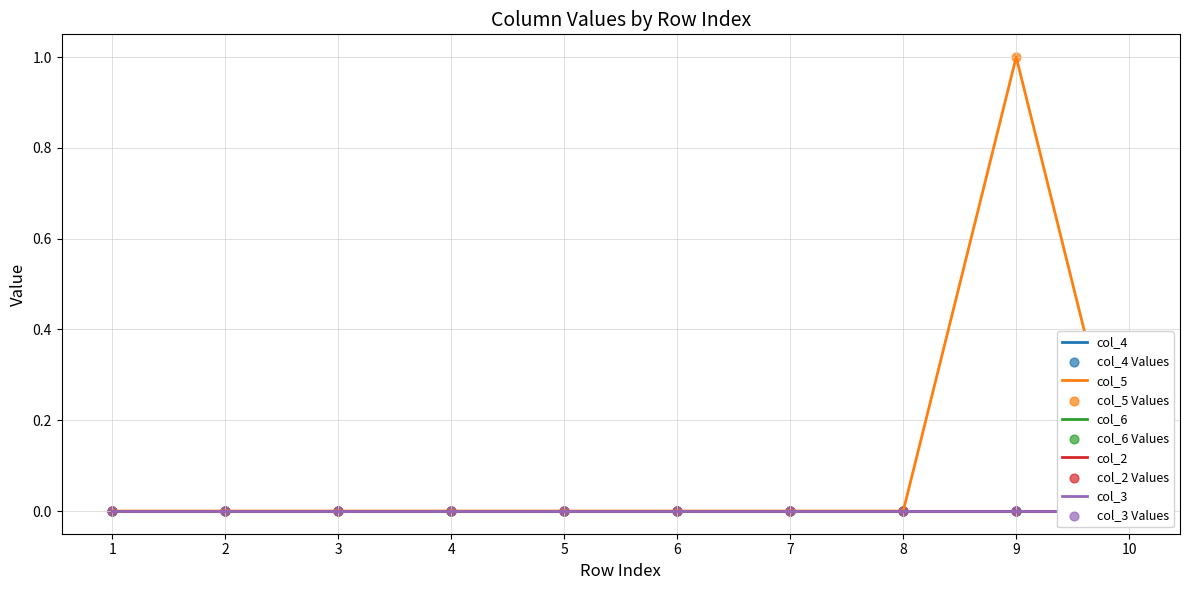

At which category is the sum across all series the highest?

9